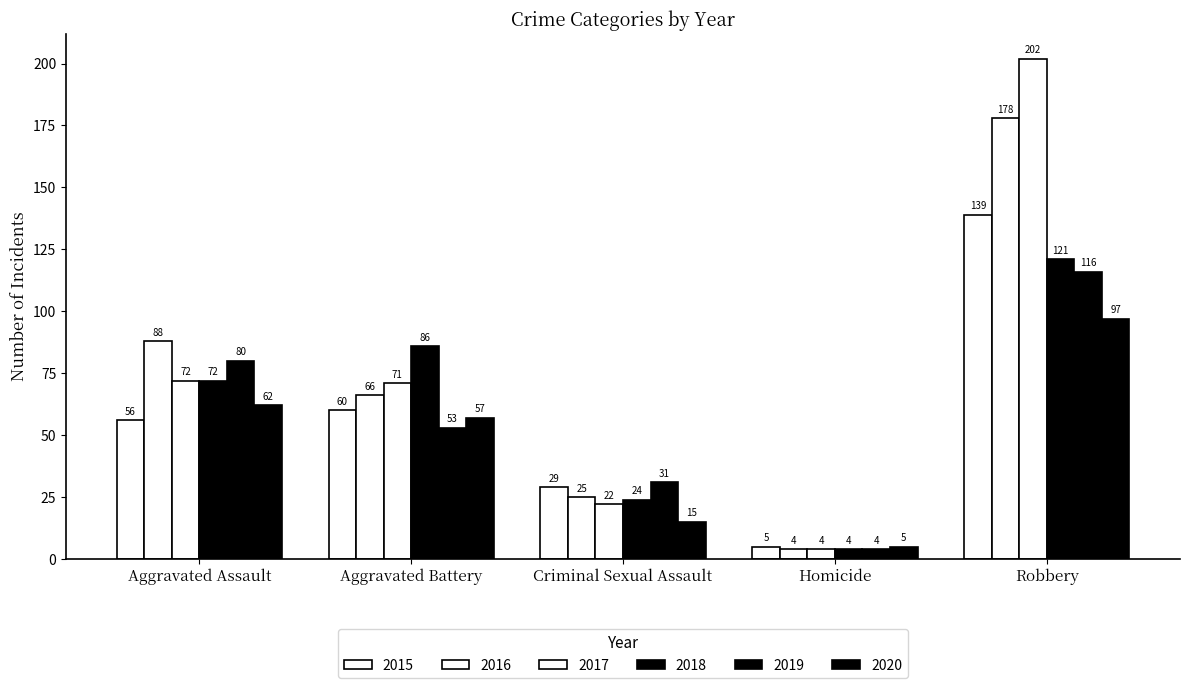

Count the number of categories in the chart.

5